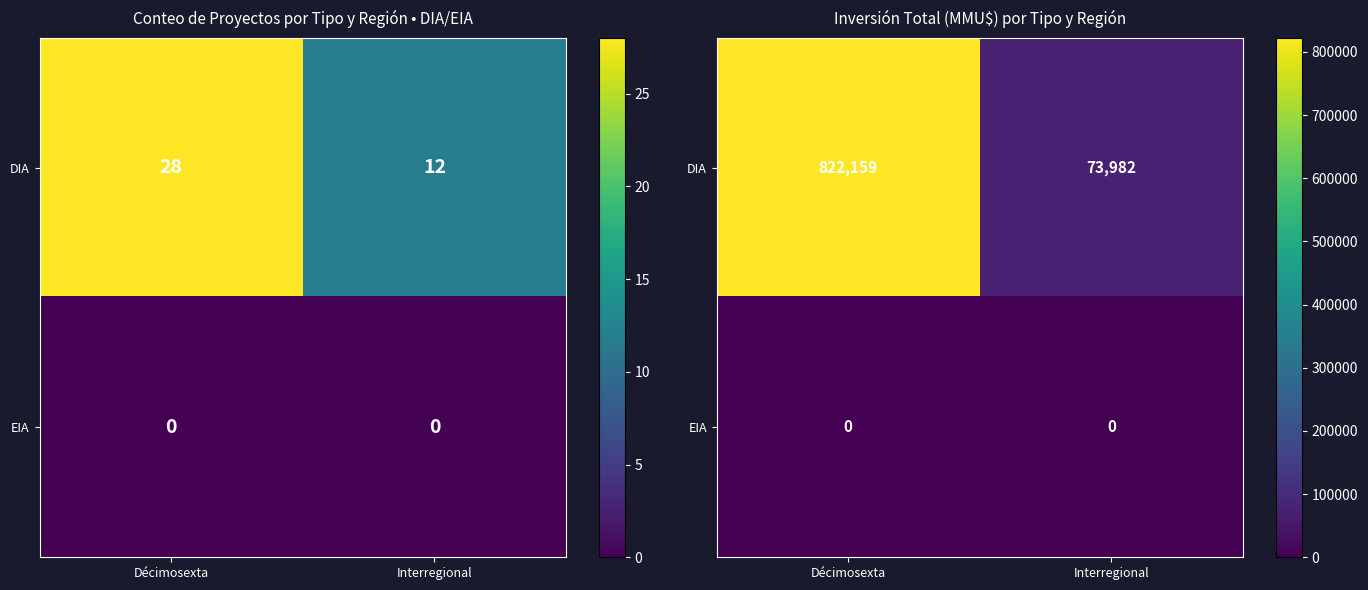

List the labels in order of DIA value, smallest first.

Interregional, Décimosexta